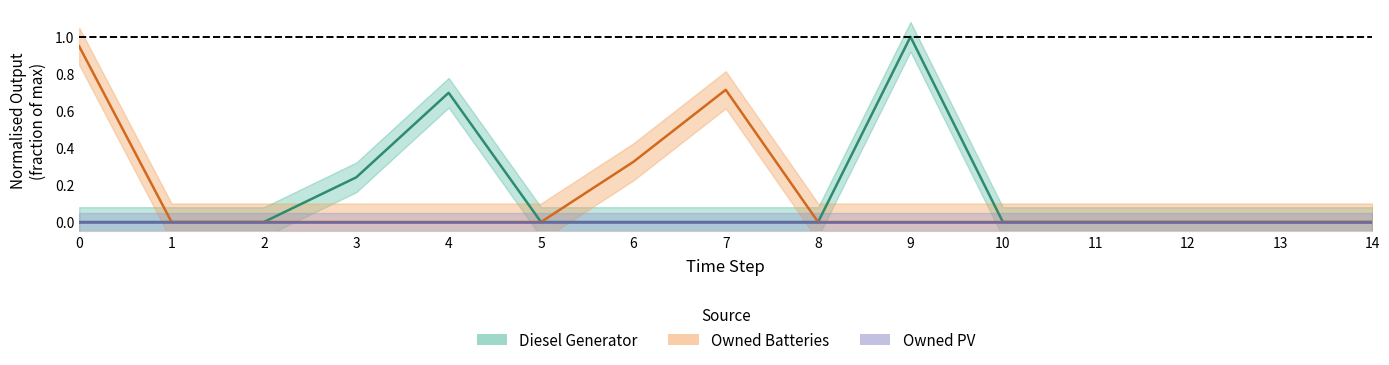

Rank the categories by Diesel Generator value from highest to lowest.

9, 4, 3, 0, 1, 2, 5, 6, 7, 8, 10, 11, 12, 13, 14